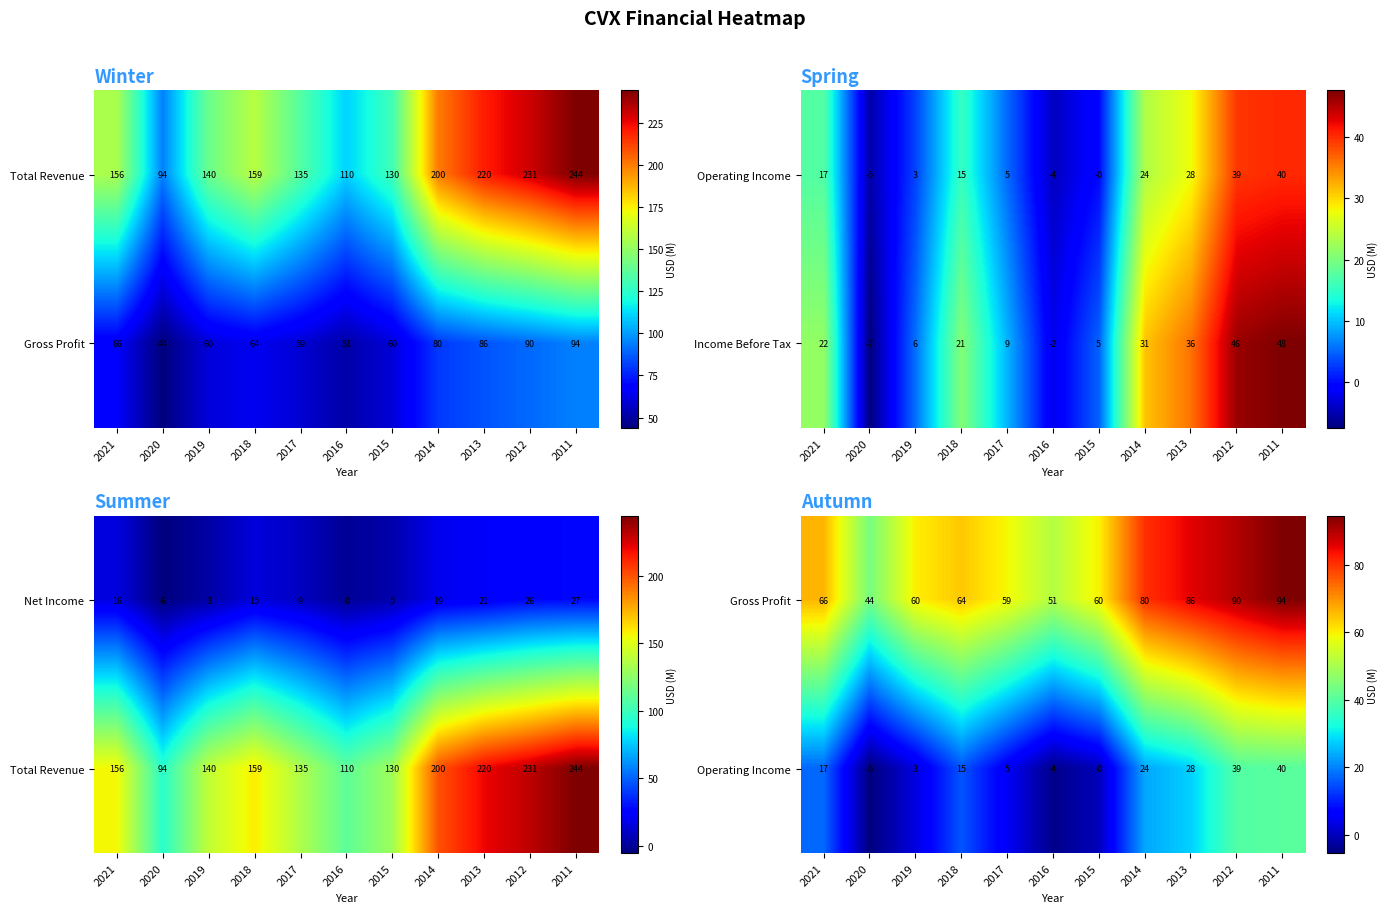

Rank the categories by Income Before Tax value from highest to lowest.

2011, 2012, 2013, 2014, 2021, 2018, 2017, 2019, 2015, 2016, 2020